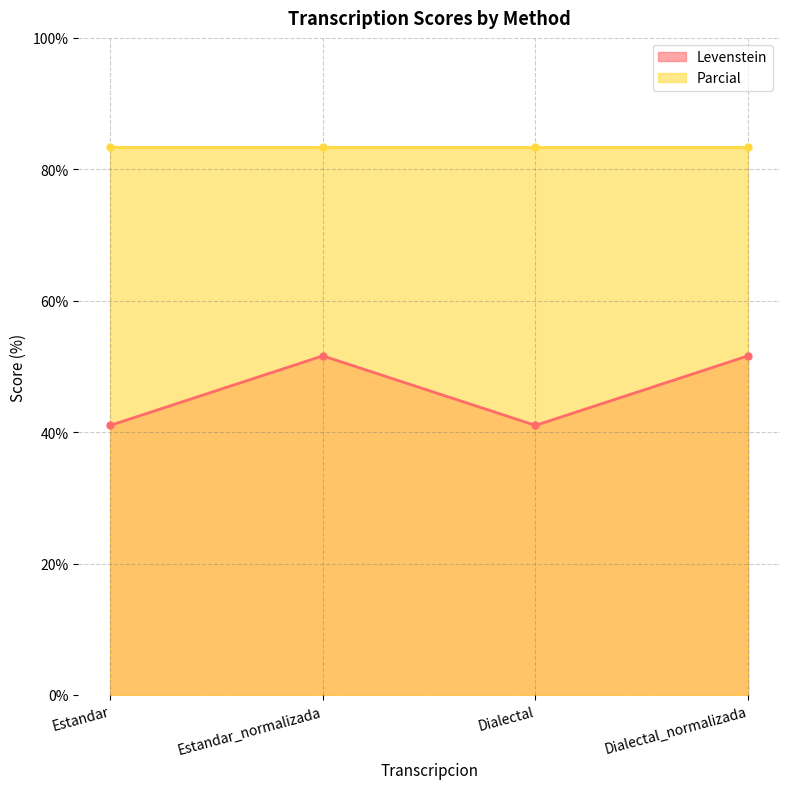

What is the smallest value displayed?

41.0